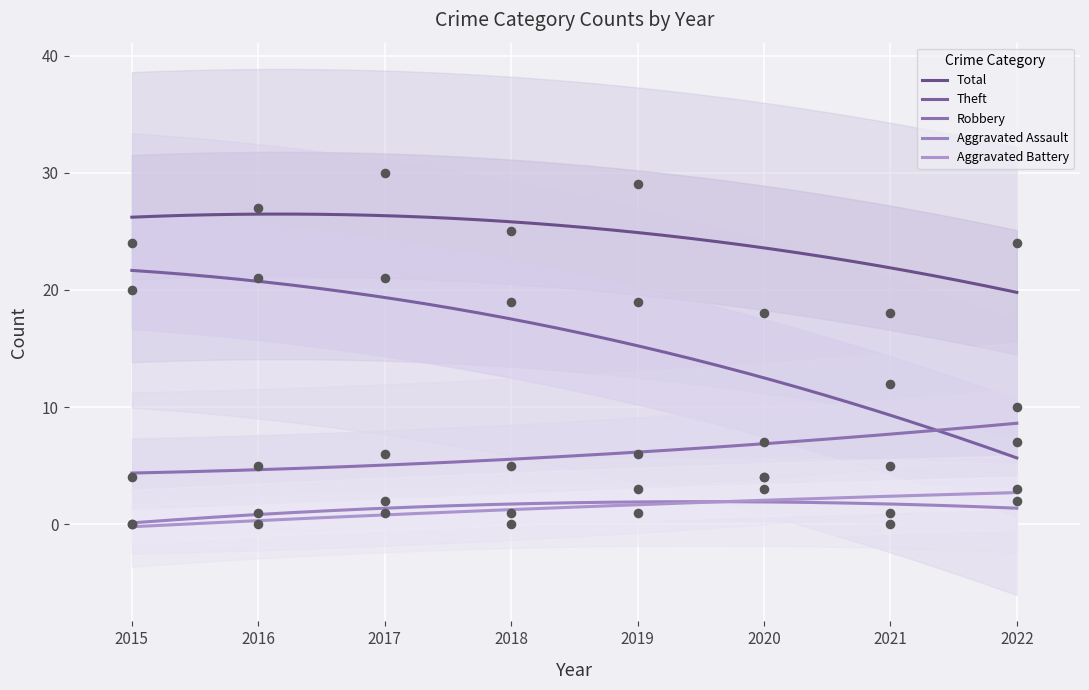

What are all the series names shown in the legend?

Robbery, Theft, Aggravated Assault, Aggravated Battery, Total